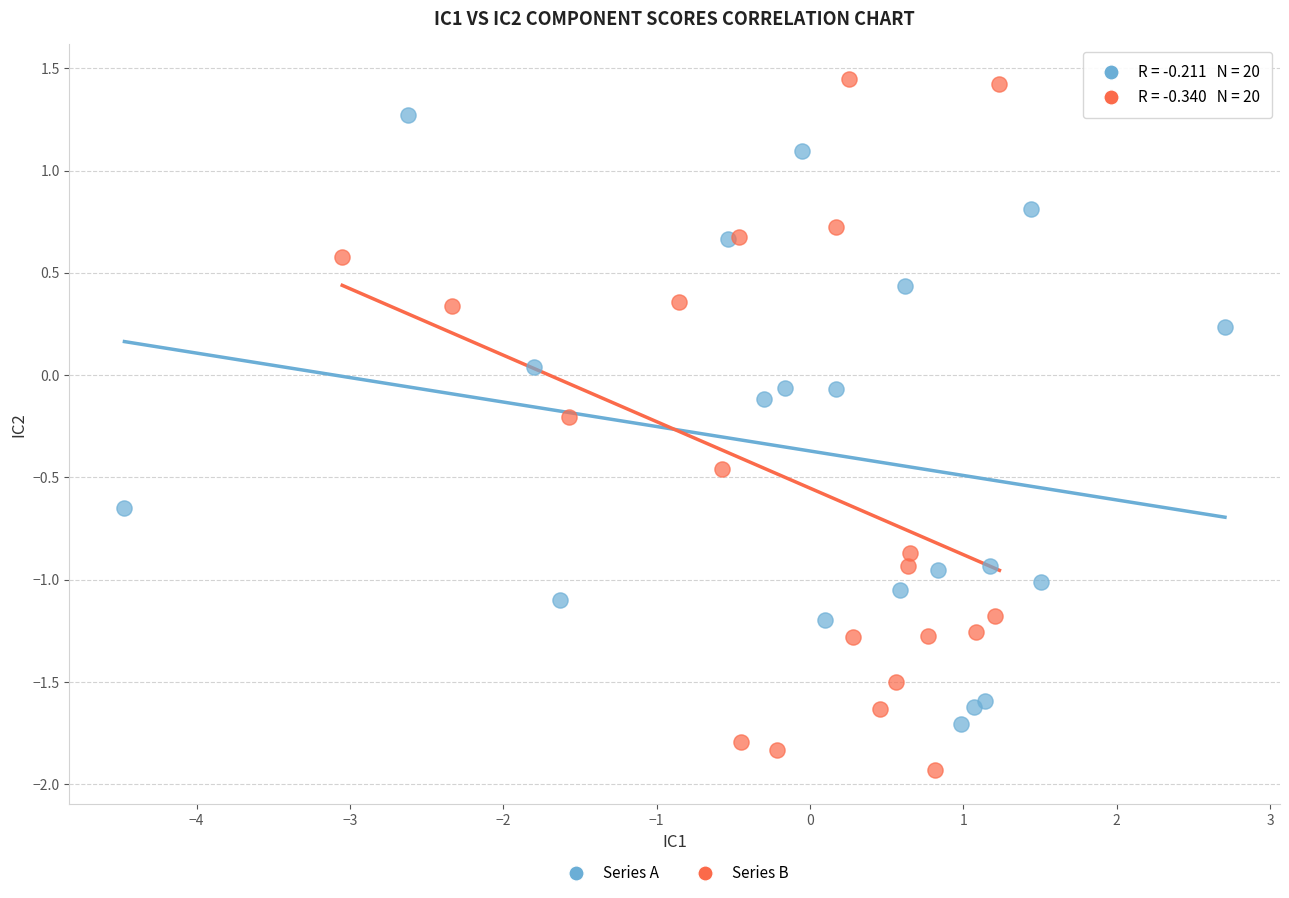

Which series contains the highest Y value?

Series B